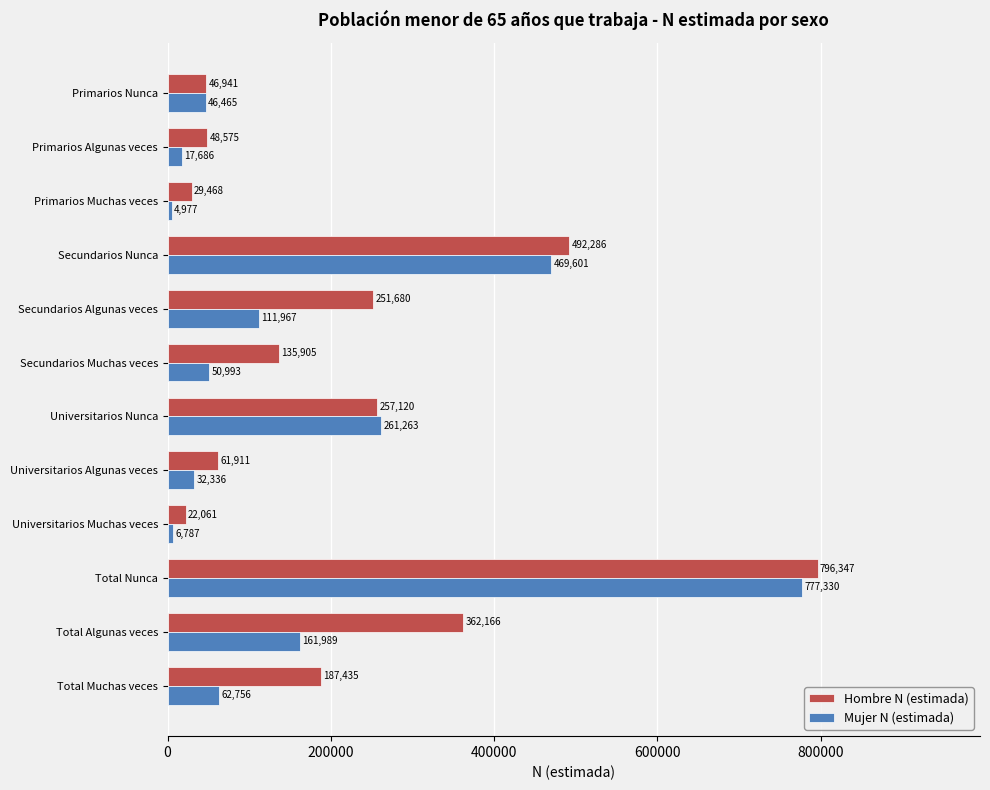

What is the smallest value displayed?

4977